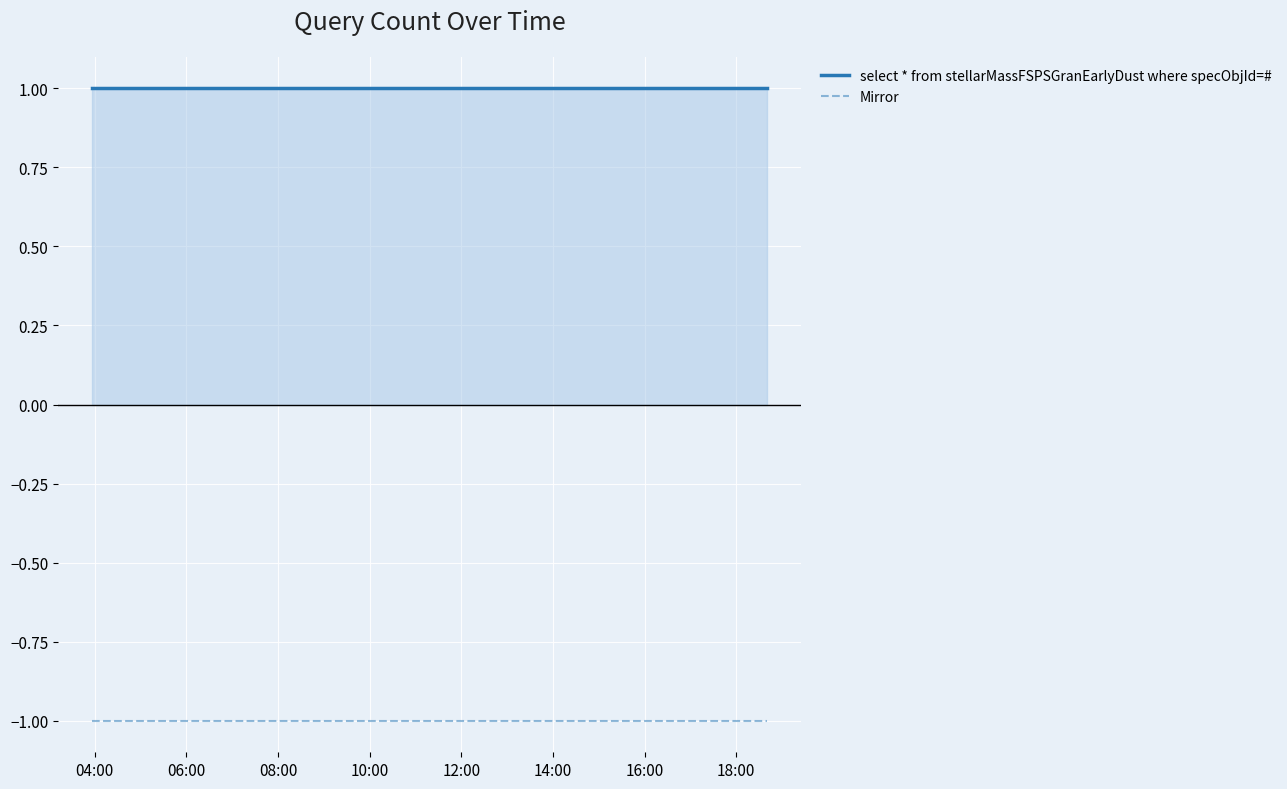

Which series has the largest total across all categories?

select * from stellarMassFSPSGranEarlyDust where specObjId=#